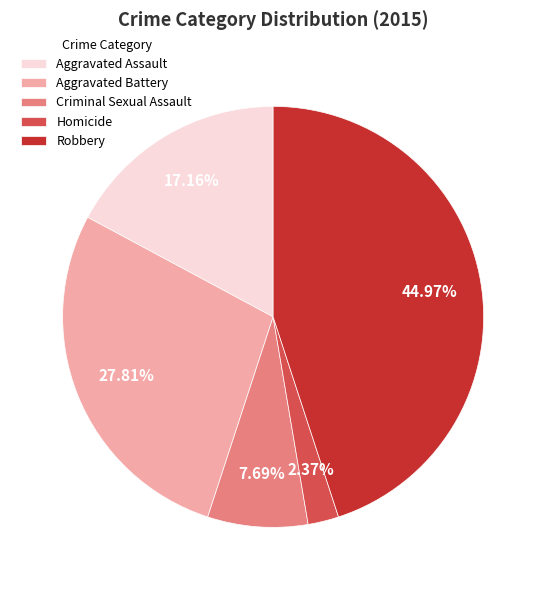

How much of the chart is everything except Robbery?

55.0%